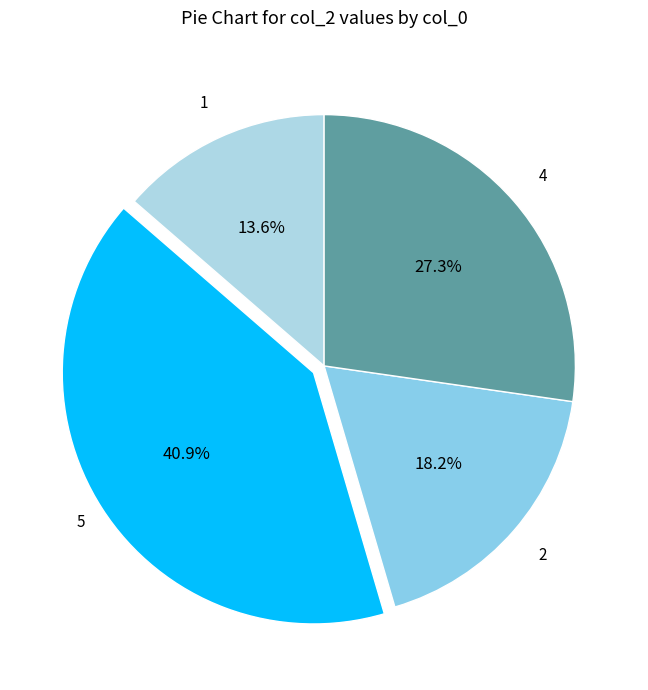

What is the ratio of the value at 4 to the value at 5?

0.7